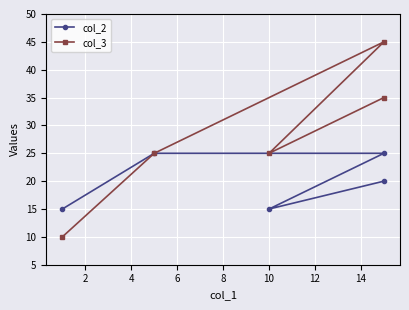

How many interior local valleys does the col_3 series have?

1